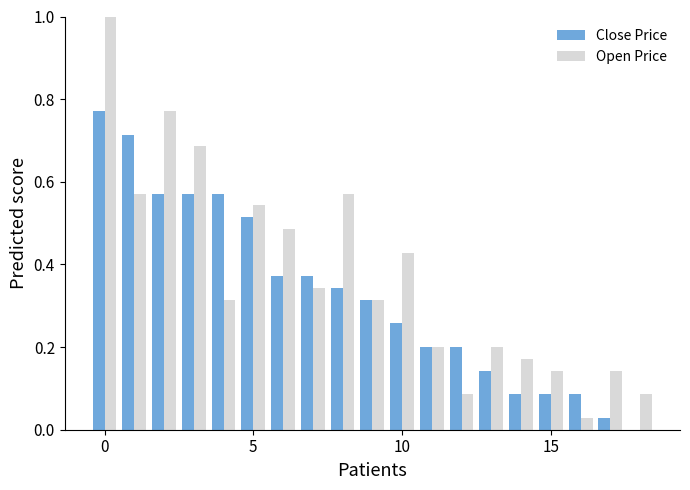

What is the sum of all Open Price values?

7.1